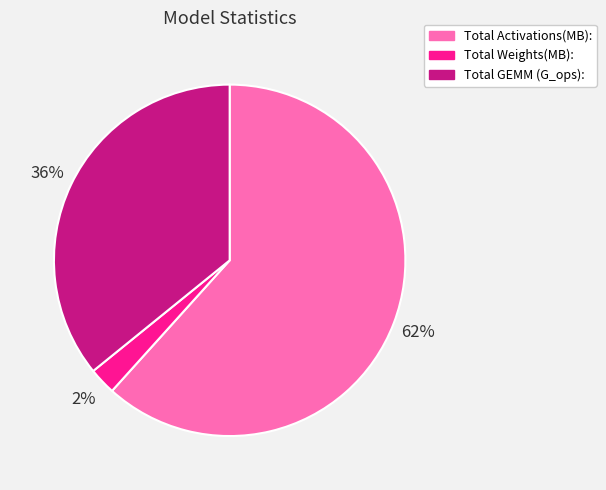

Which category has the biggest portion of the pie?

Total Activations(MB):